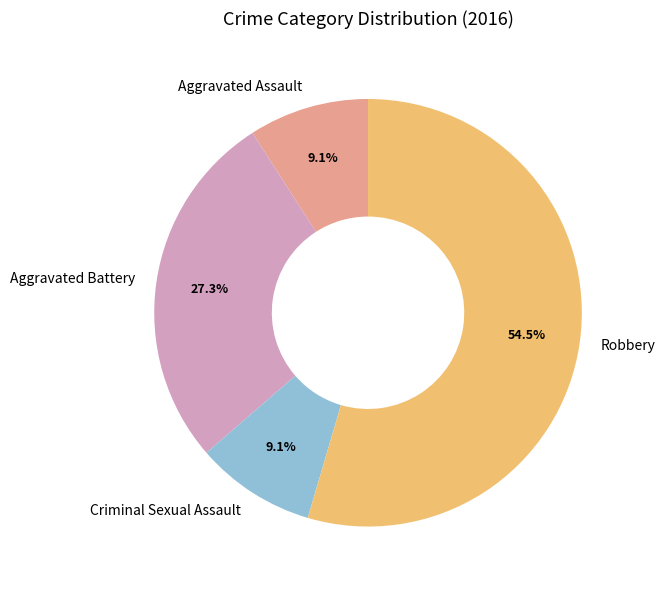

To the nearest percent, what is the difference between the largest and smallest slice percentages?

45%